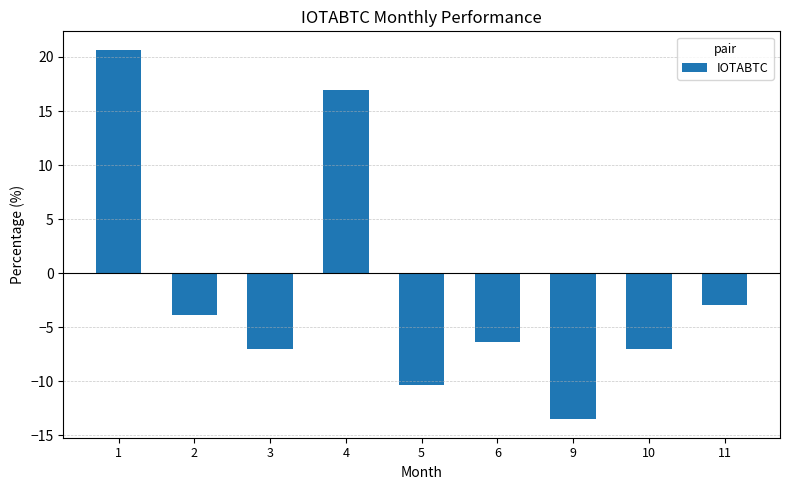

What is the sum of the values at 5 and 2?

-14.2